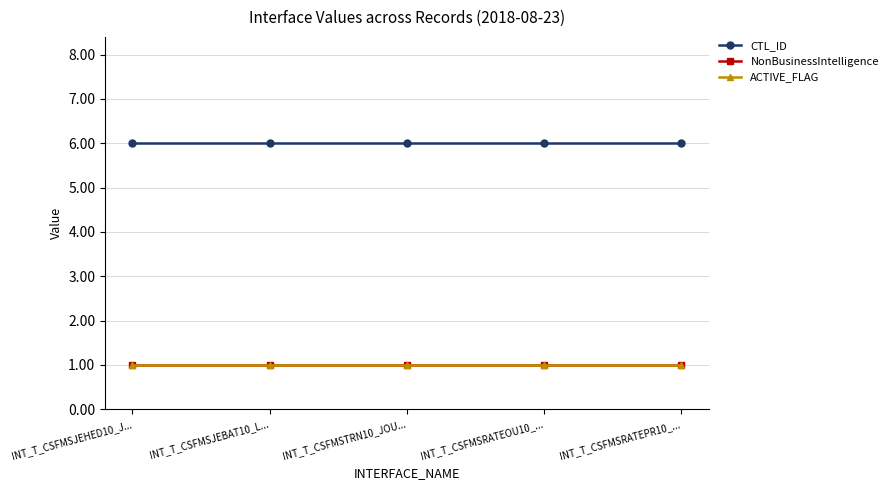

Is this an area chart (filled region under the line)?

No